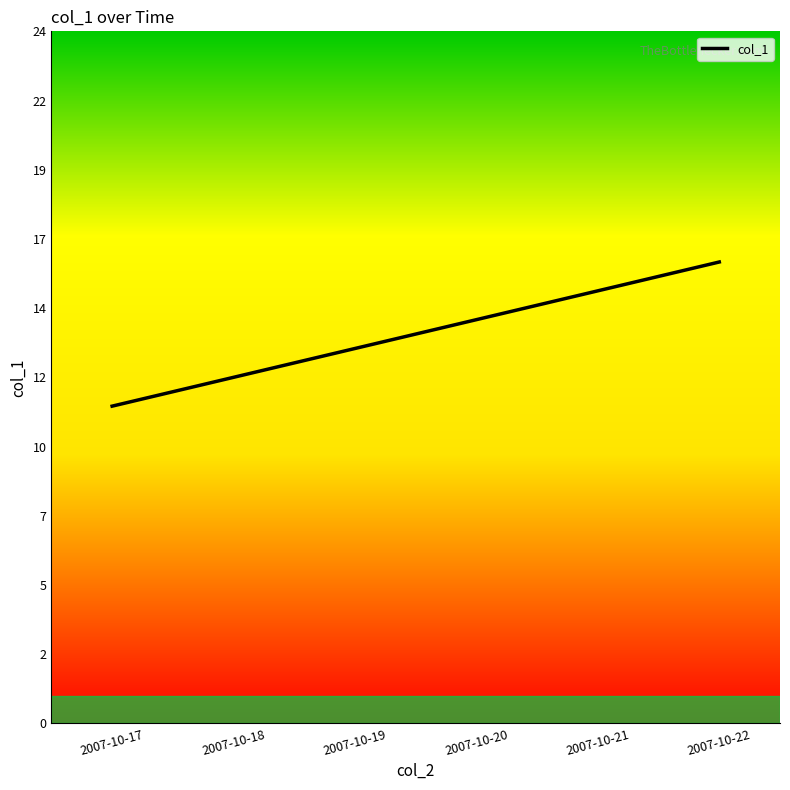

What is the smallest value displayed?

11